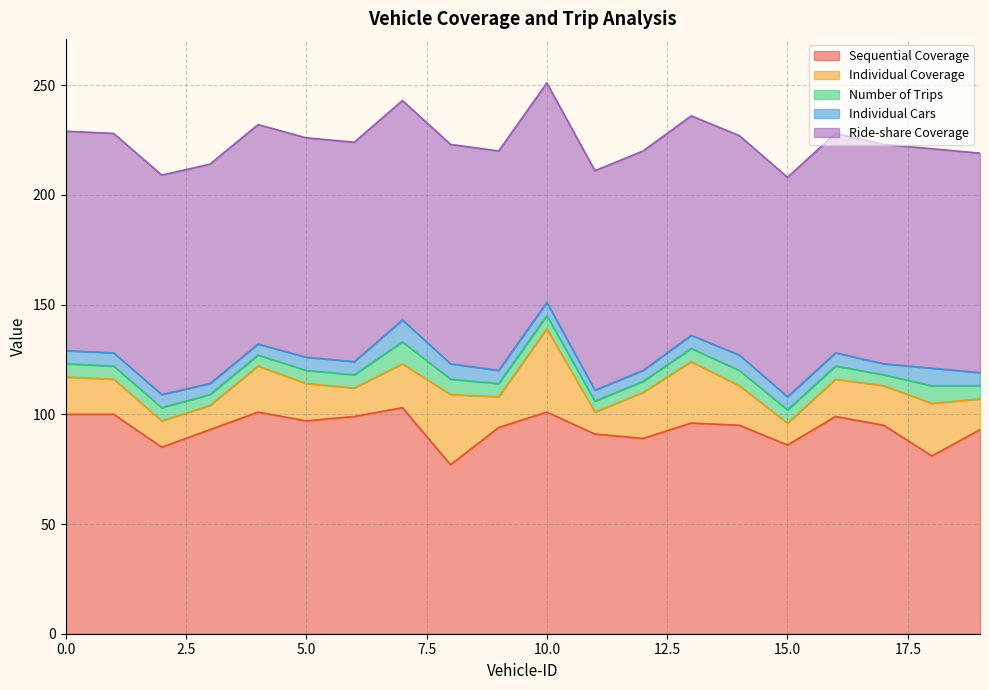

Reading right to left, transcribe all the data shown in this chart.

Sequential Coverage: 93	81	95	99	86	95	96	89	91	101	94	77	103	99	97	101	93	85	100	100
Individual Coverage: 14	24	18	17	10	18	28	21	10	38	14	32	20	13	17	21	11	12	16	17
Number of Trips: 6	8	5	6	6	7	6	5	5	6	6	7	10	6	6	5	5	6	6	6
Individual Cars: 6	8	5	6	6	7	6	5	5	6	6	7	10	6	6	5	5	6	6	6
Ride-share Coverage: 100	100	100	100	100	100	100	100	100	100	100	100	100	100	100	100	100	100	100	100